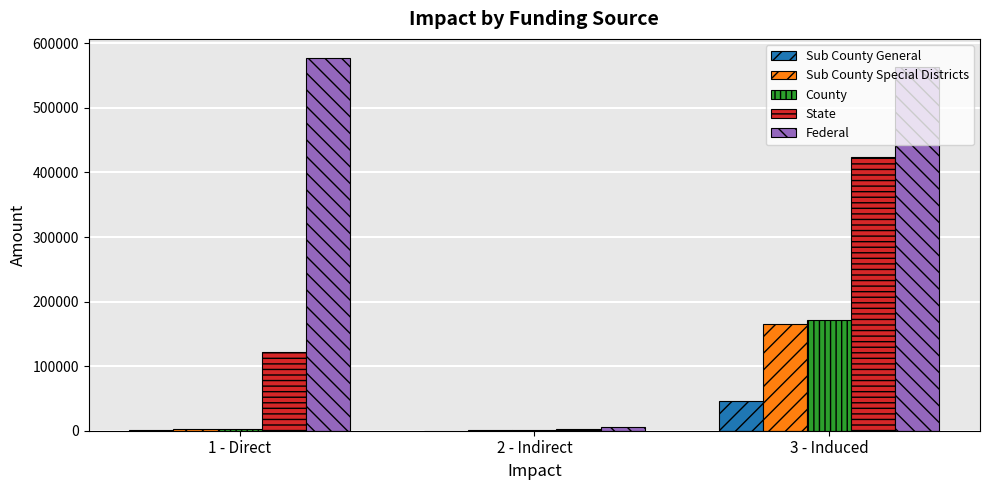

What is the sum of the County values at 1 - Direct and 3 - Induced?

175050.4